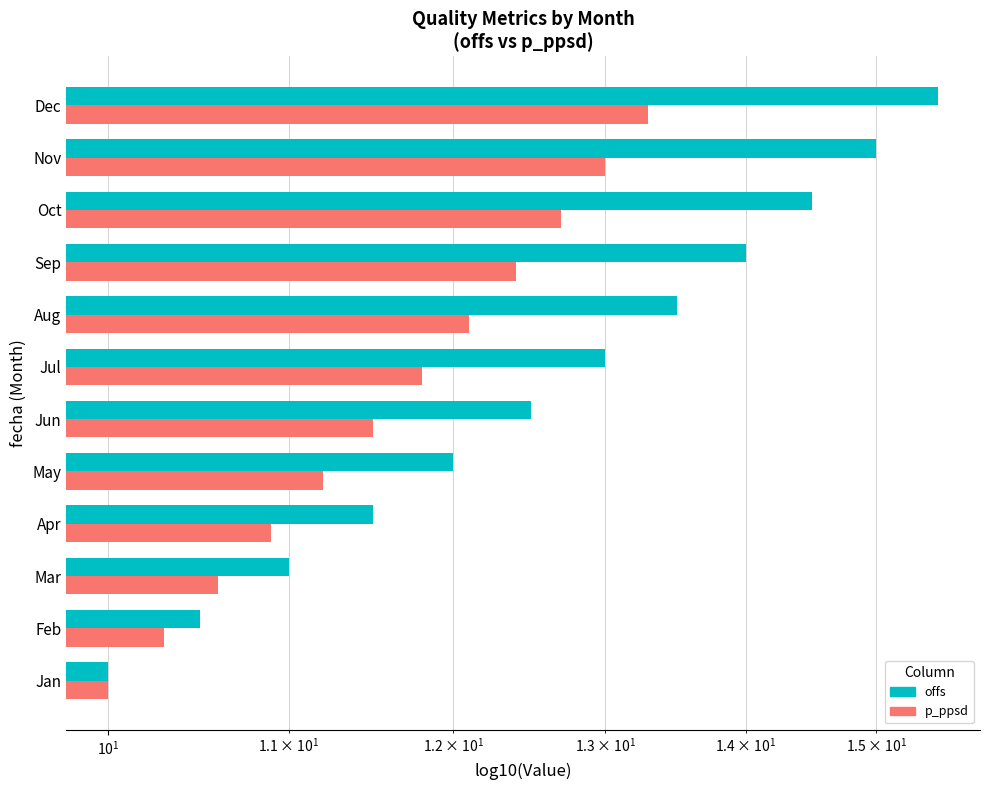

True or false: p_ppsd has a value of 16.0 at Jan.

False